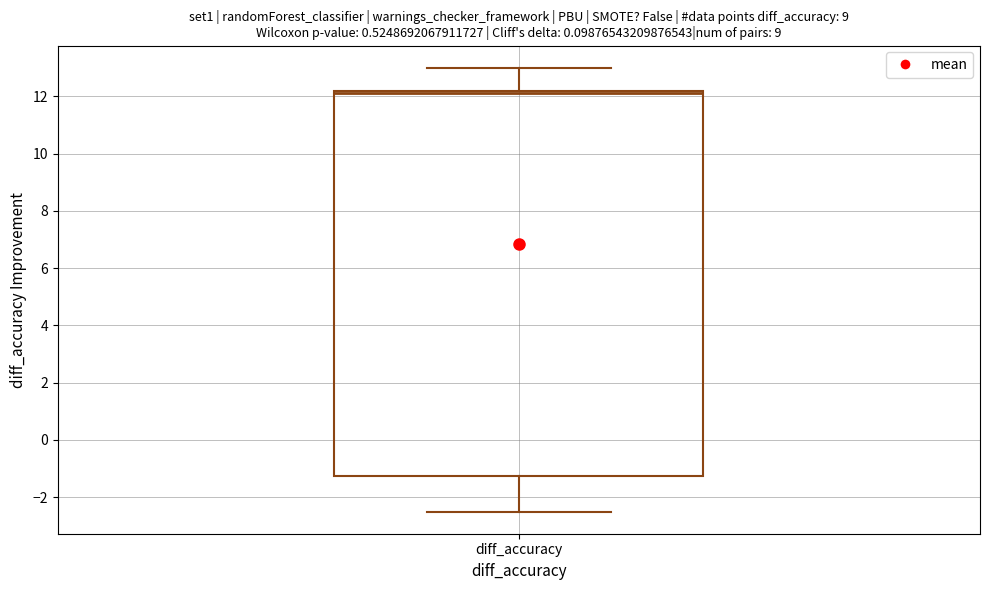

Where does the lower whisker of the box for diff_accuracy end on the y-axis? The values are not printed on the chart, so give them approximately, as read against the axis.

-2.4